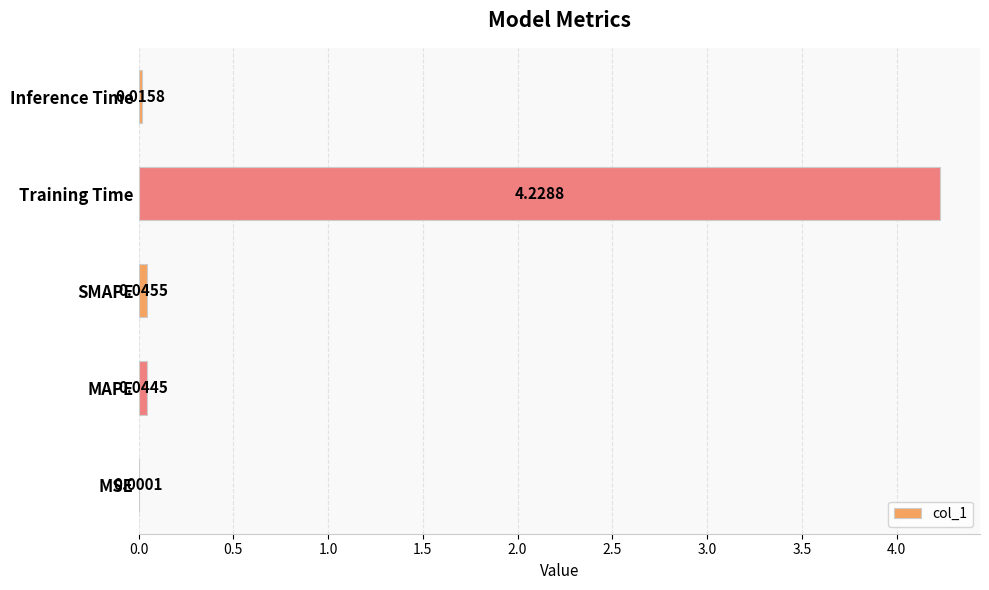

What is the sum of all values?

4.3